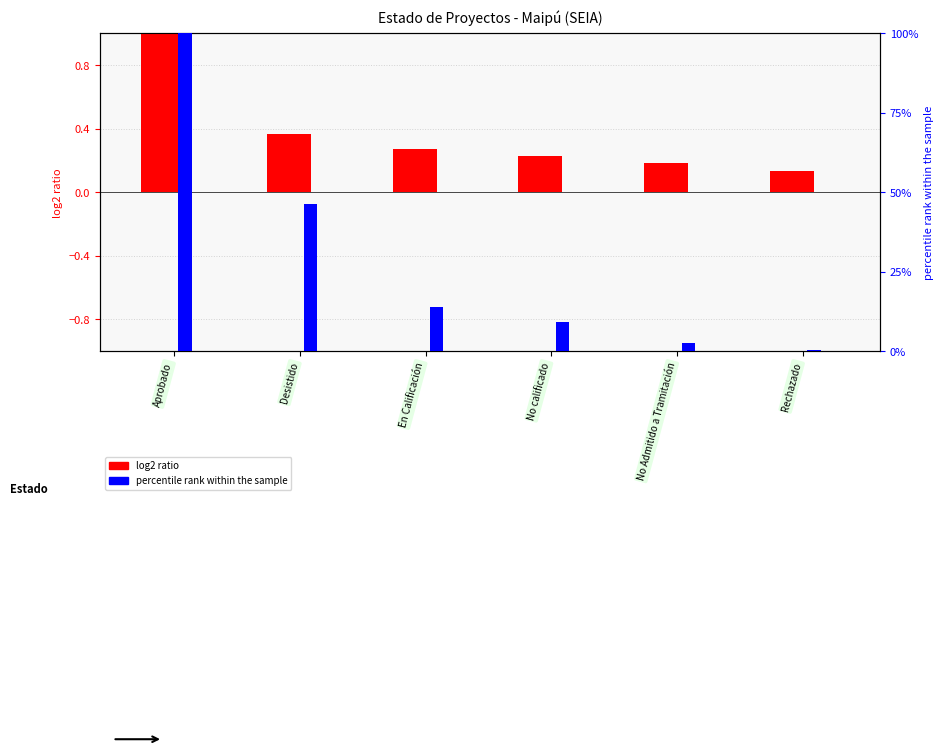

At which label does percentile rank within the sample first exceed 14?

Aprobado